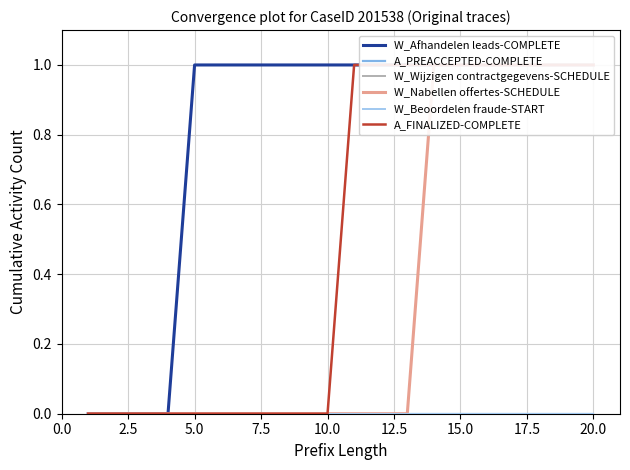

Is the value of W_Afhandelen leads-COMPLETE at 2.5 greater than the value of A_FINALIZED-COMPLETE at 12?

No